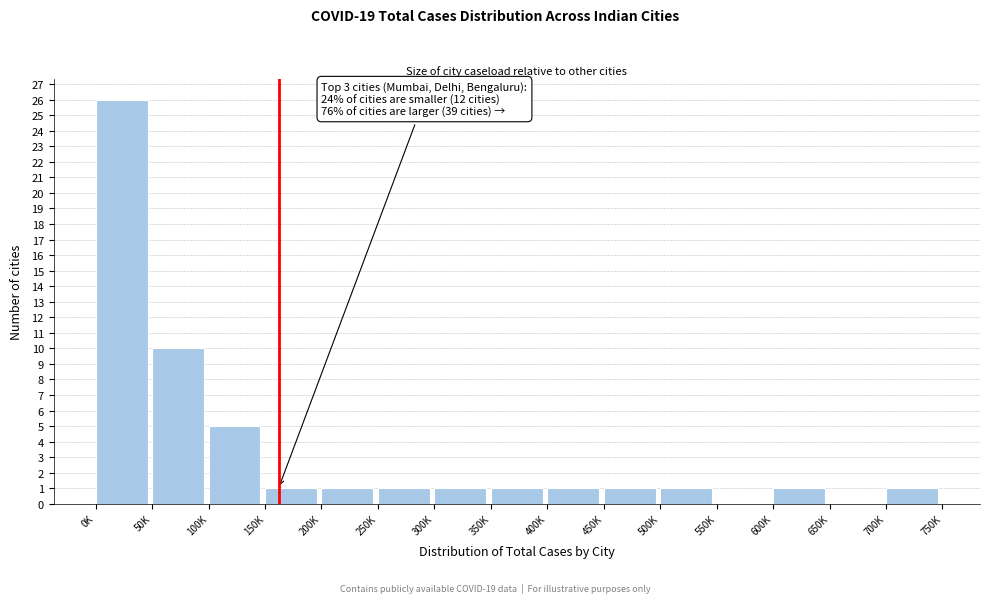

Reading left to right, transcribe all the data shown in this chart.

0K=26	50K=10	100K=5	150K=1	200K=1	250K=1	300K=1	350K=1	400K=1	450K=1	500K=1	550K=0	600K=1	650K=0	700K=1